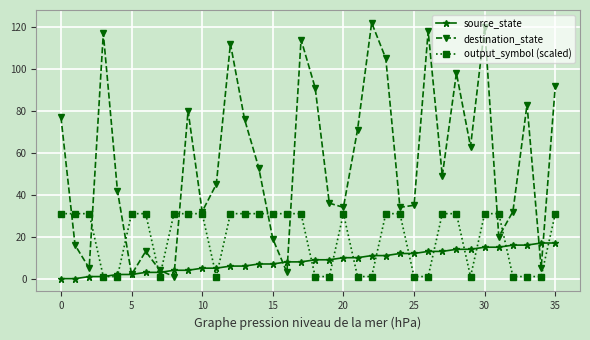

True or false: output_symbol (scaled) has more than 0 points higher than both neighbors.

True